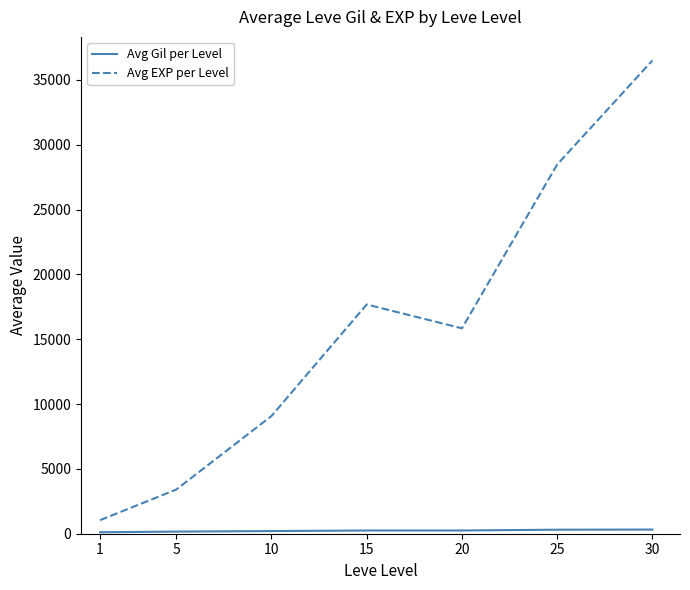

What is the total value across all series at 5?

3569.5